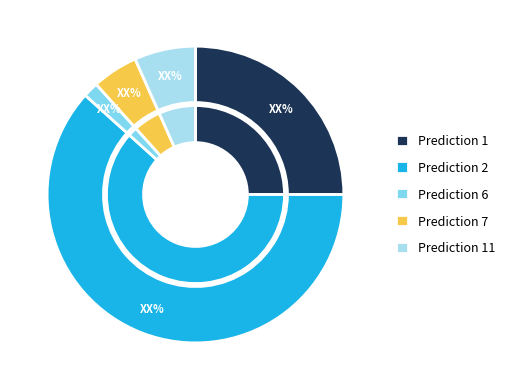

How many slices are in this pie chart?

5